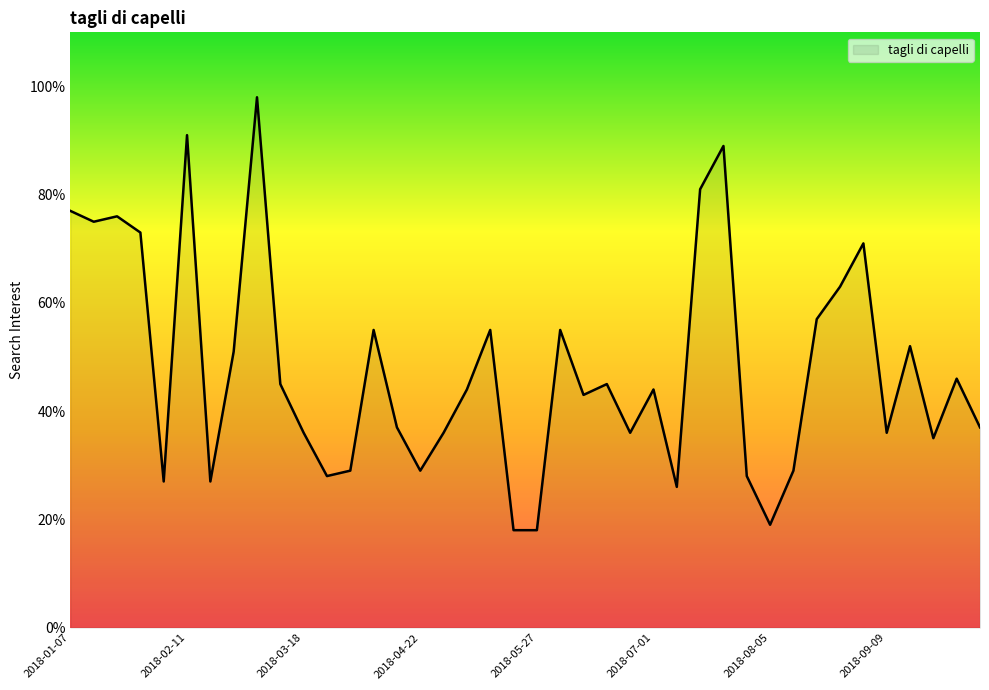

True or false: there are more than 2 points higher than both neighbors.

True